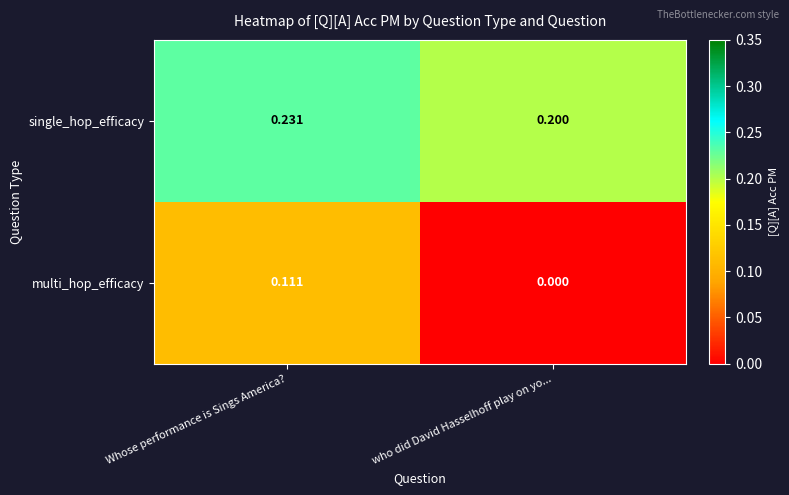

Which category has the lowest value across all series?

who did David Hasselhoff play on yo...